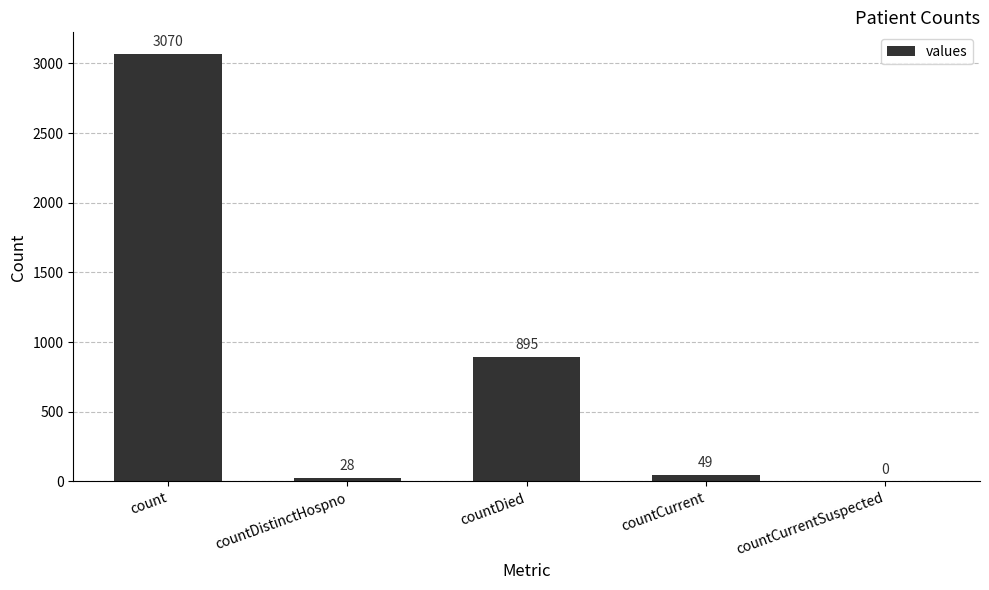

Count the number of categories in the chart.

5